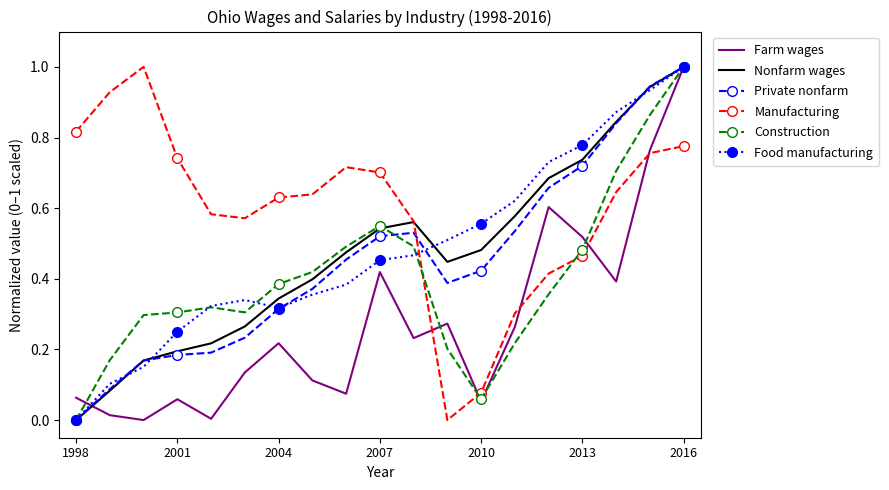

What is the highest value of the Construction series?

1.0